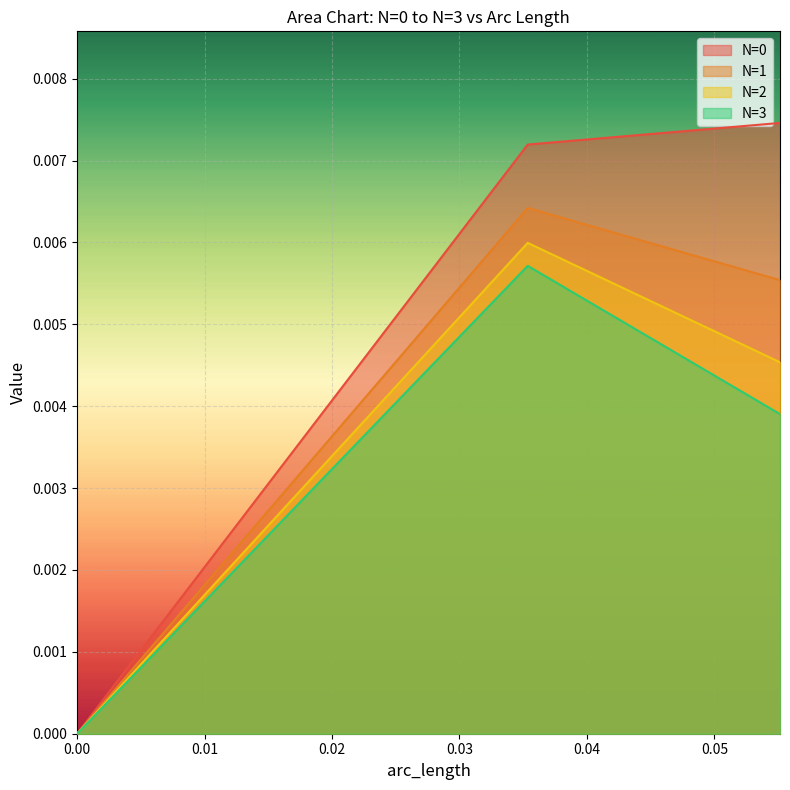

What position from the left is 0.0339411?

25